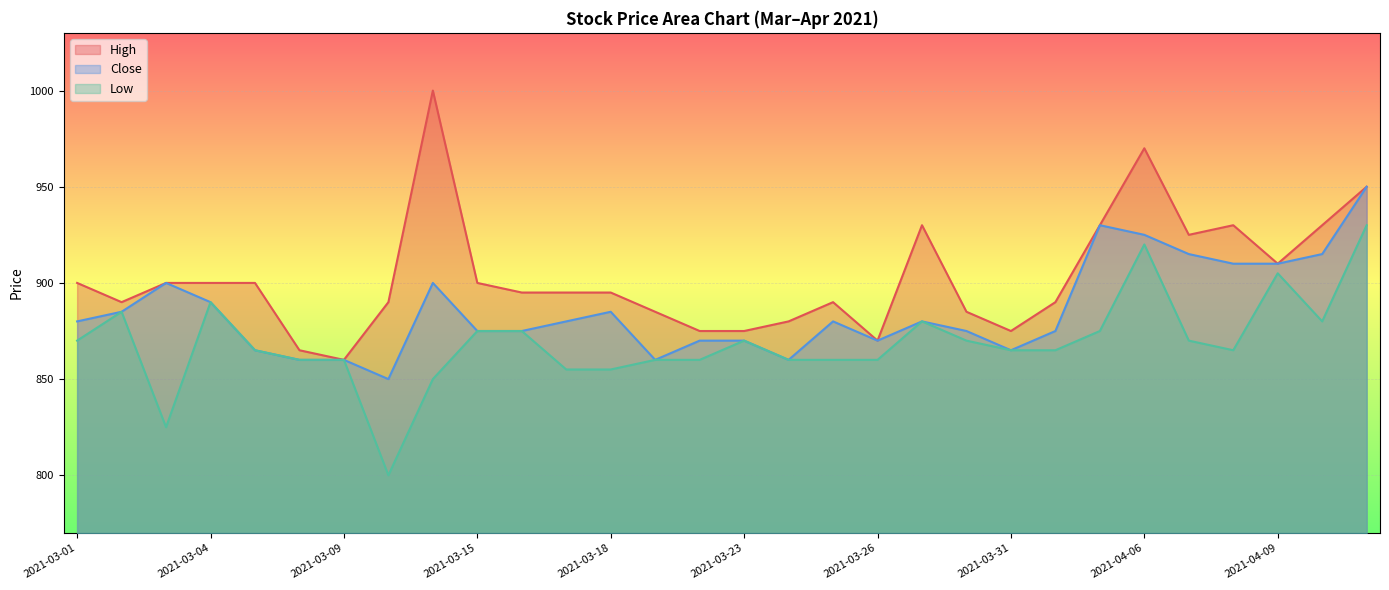

True or false: Low and Close cross at least once.

False